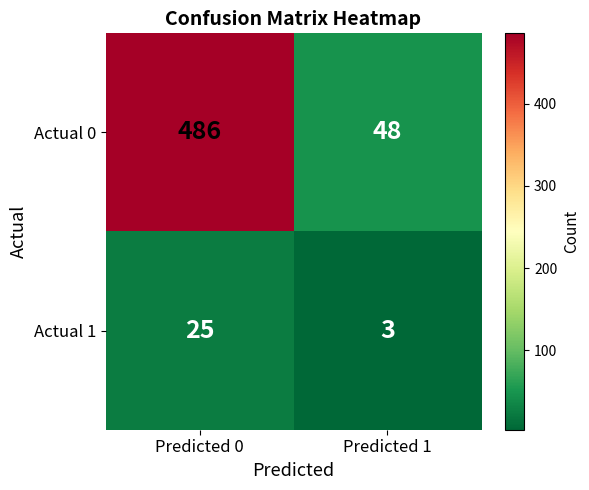

List the series in order of their overall mean, highest first.

Actual 0, Actual 1